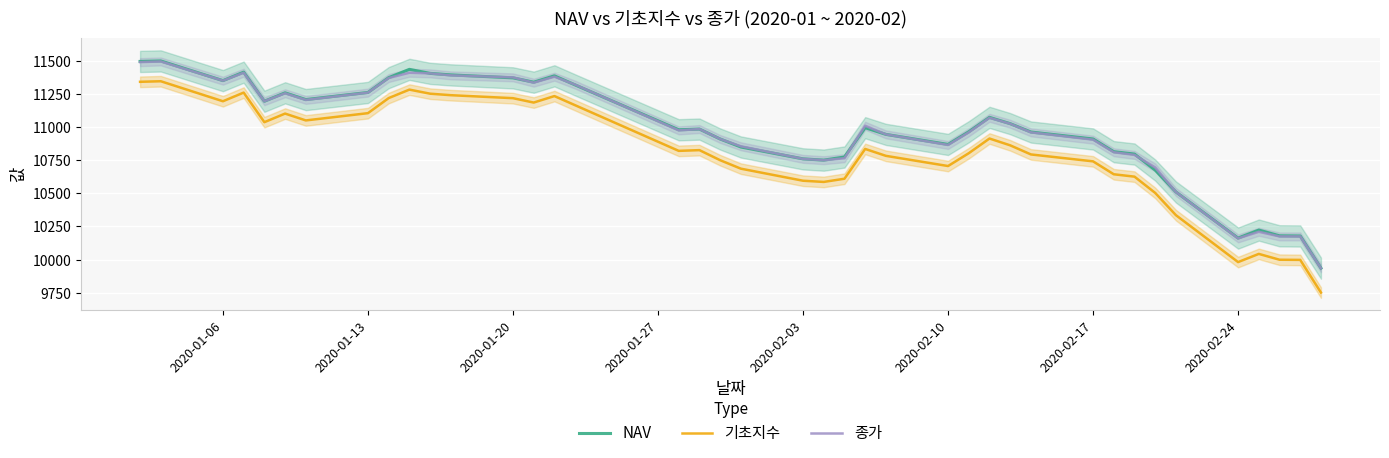

Reading left to right, list all the values displayed in this chart.

NAV: 11495.2	11498.9	11350.4	11414.4	11194.9	11258.5	11207.4	11261.1	11372.8	11435.5	11405.1	11393.6	11371.3	11338.6	11386.6	11318.0	10979.6	10984.8	10910.0	10849.6	10760.1	10750.6	10774.2	10995.2	10944.8	10869.1	10964.5	11073.3	11025.7	10962.8	10910.2	10814.3	10796.4	10675.6	10510.3	10162.5	10223.0	10179.6	10178.3	9935.7
기초지수: 11341.5	11345.8	11194.8	11260.0	11036.9	11101.7	11050.1	11105.0	11218.7	11282.6	11251.8	11240.6	11218.0	11184.9	11233.8	11164.8	10820.5	10826.0	10750.0	10686.2	10595.2	10586.1	10610.3	10835.0	10782.9	10706.0	10802.8	10913.6	10862.2	10793.5	10741.3	10643.9	10626.0	10503.1	10335.2	9981.4	10043.1	9999.1	9997.9	9751.4
종가: 11490.0	11495.0	11350.0	11410.0	11195.0	11255.0	11205.0	11260.0	11370.0	11410.0	11405.0	11390.0	11375.0	11335.0	11380.0	11320.0	10975.0	10985.0	10910.0	10855.0	10760.0	10750.0	10765.0	11010.0	10945.0	10865.0	10960.0	11070.0	11025.0	10960.0	10905.0	10810.0	10790.0	10695.0	10510.0	10160.0	10210.0	10175.0	10175.0	9935.0